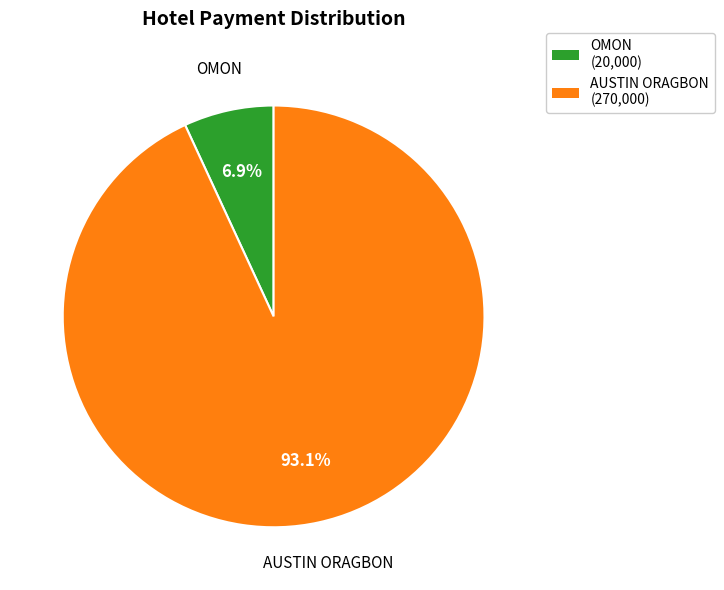

Which category has the biggest portion of the pie?

AUSTIN ORAGBON